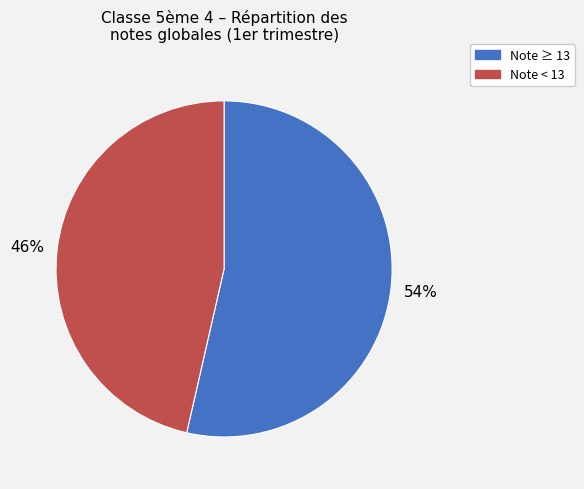

Does any single category account for the majority?

Yes